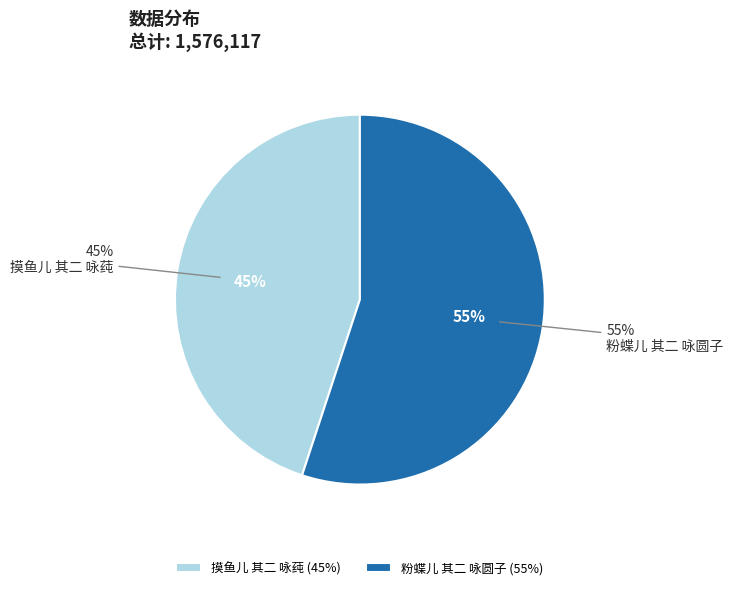

What percentage is the 摸鱼儿 其二 咏莼 slice, to the nearest percent?

45%